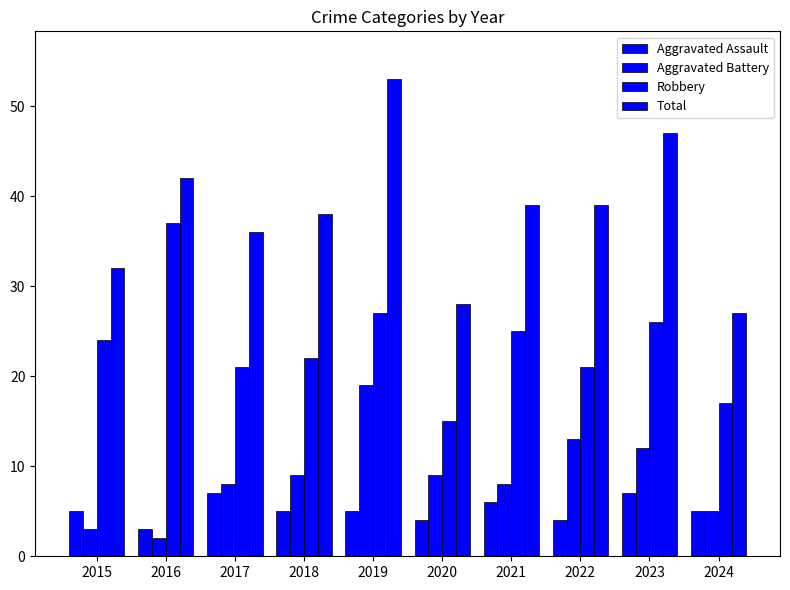

How many groups of bars are there?

10